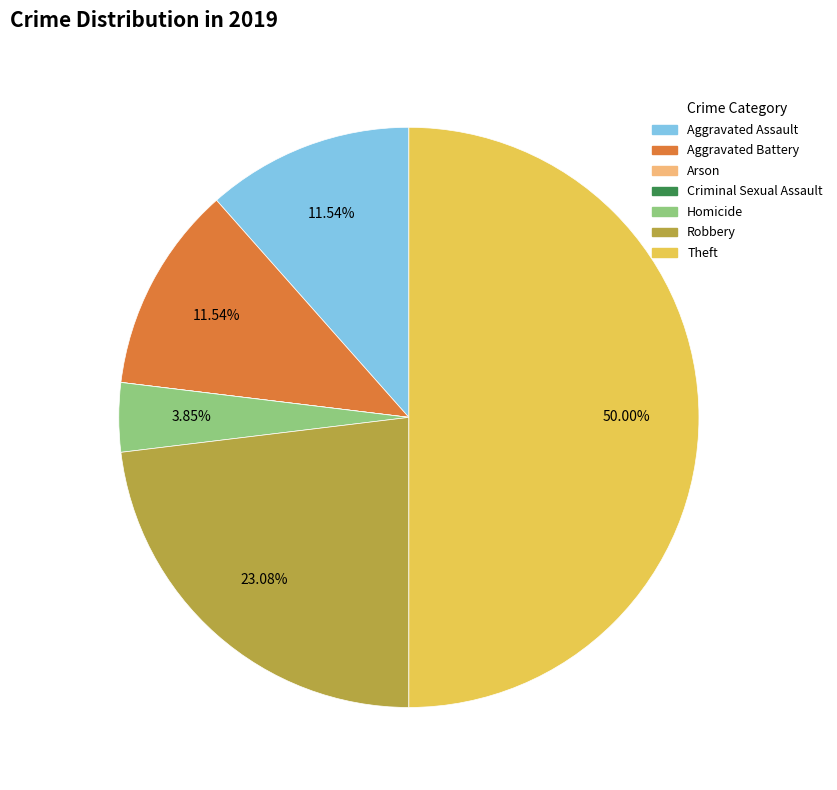

To the nearest percent, what is the difference between the largest and smallest slice percentages?

50%